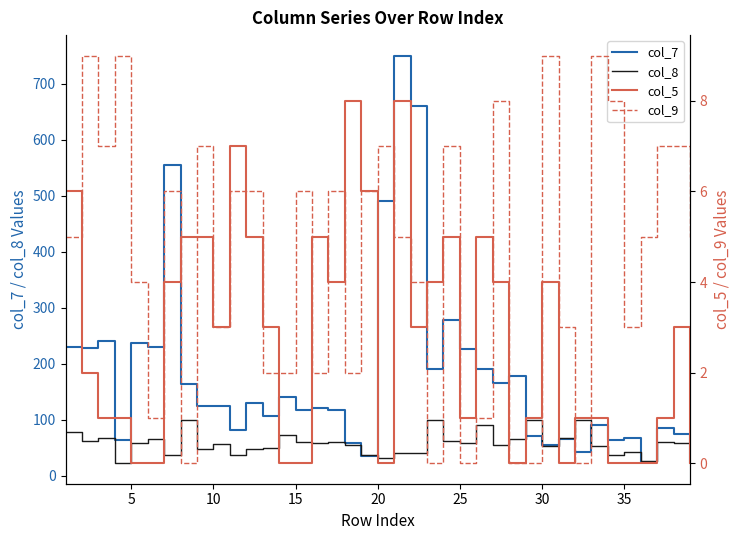

What is the average value of the col_7 series?

177